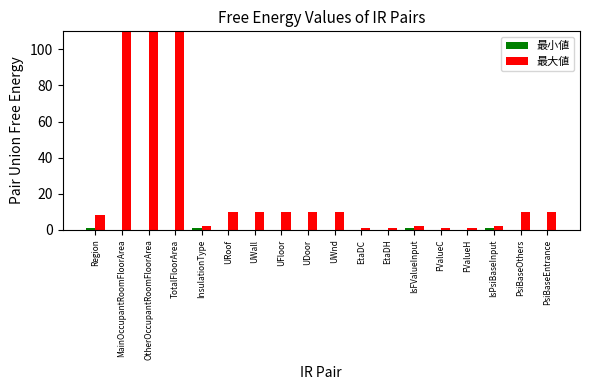

The 最大値 series shows 15.3 at UWall. True or false?

False